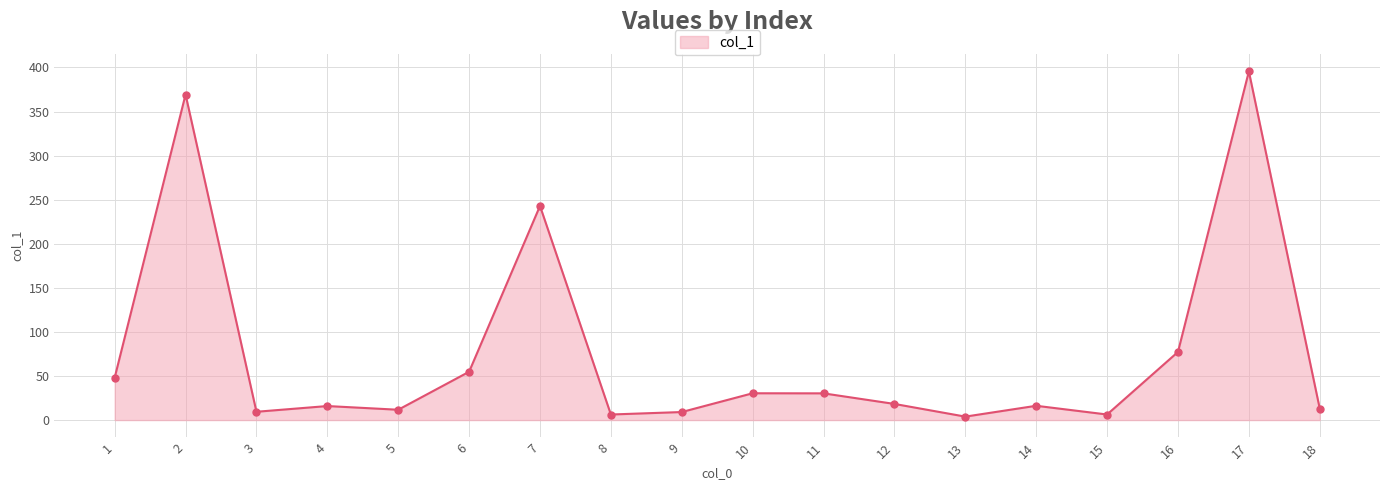

What is the change in value from 6 to 17?

+340.7